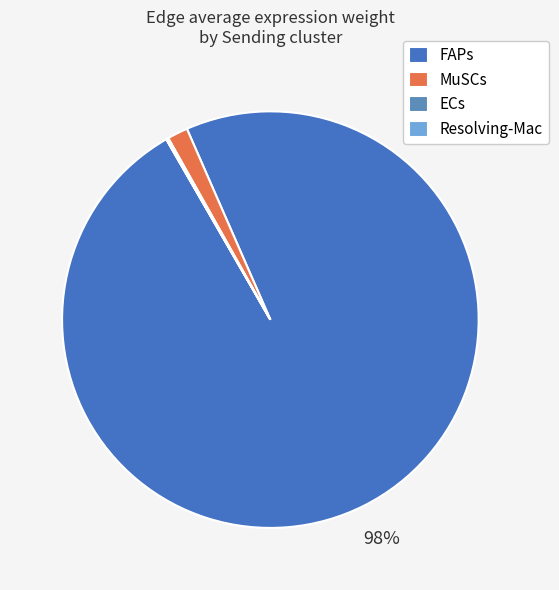

Count the number of slices in the pie.

4